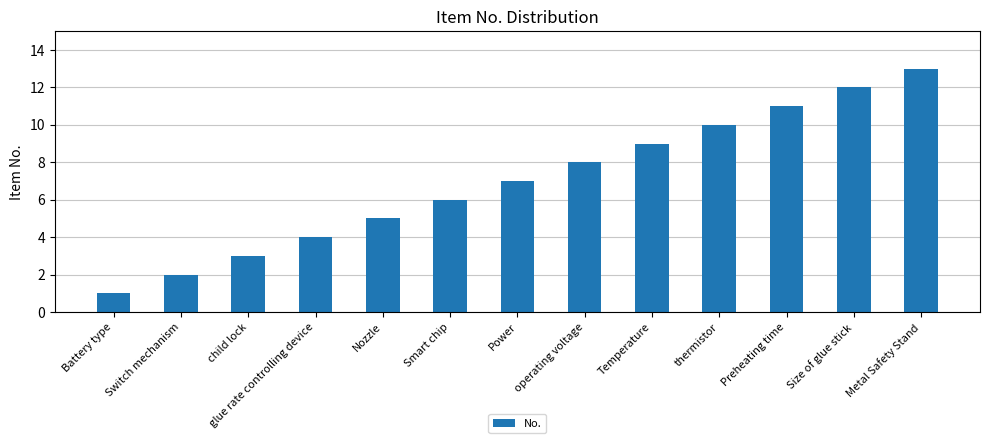

Rank the categories by value from lowest to highest.

Battery type, Switch mechanism, child lock, glue rate controlling device, Nozzle, Smart chip, Power, operating voltage, Temperature, thermistor, Preheating time, Size of glue stick, Metal Safety Stand